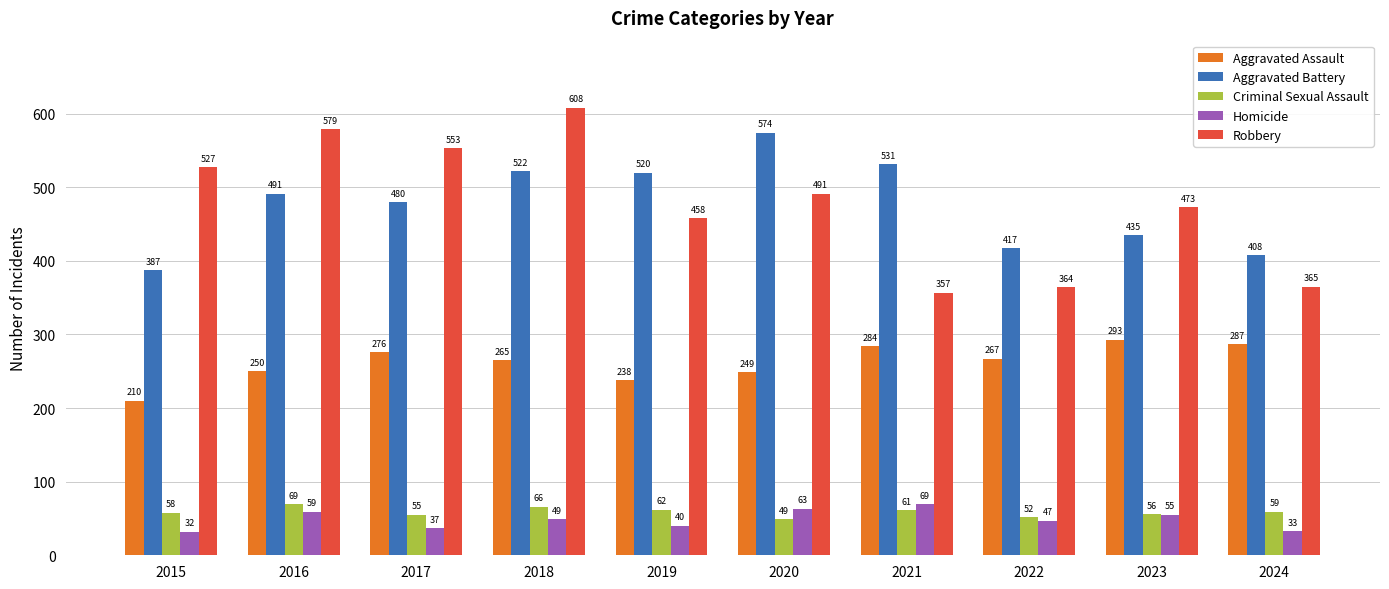

Reading left to right, what are all the values shown in this chart?

Aggravated Assault: 2015=210	2016=250	2017=276	2018=265	2019=238	2020=249	2021=284	2022=267	2023=293	2024=287
Aggravated Battery: 2015=387	2016=491	2017=480	2018=522	2019=520	2020=574	2021=531	2022=417	2023=435	2024=408
Criminal Sexual Assault: 2015=58	2016=69	2017=55	2018=66	2019=62	2020=49	2021=61	2022=52	2023=56	2024=59
Homicide: 2015=32	2016=59	2017=37	2018=49	2019=40	2020=63	2021=69	2022=47	2023=55	2024=33
Robbery: 2015=527	2016=579	2017=553	2018=608	2019=458	2020=491	2021=357	2022=364	2023=473	2024=365